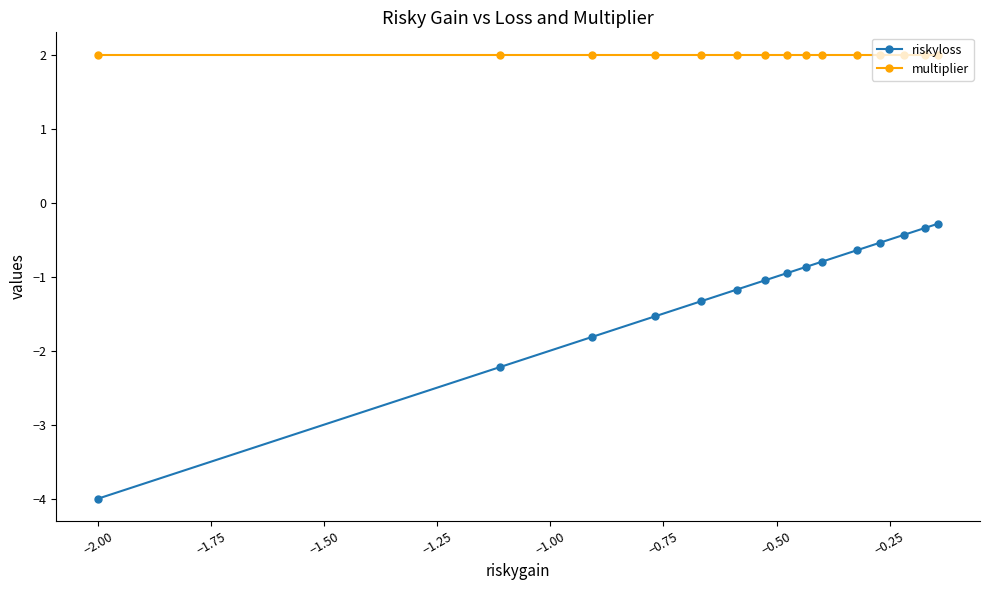

Which series has the largest total across all categories?

multiplier